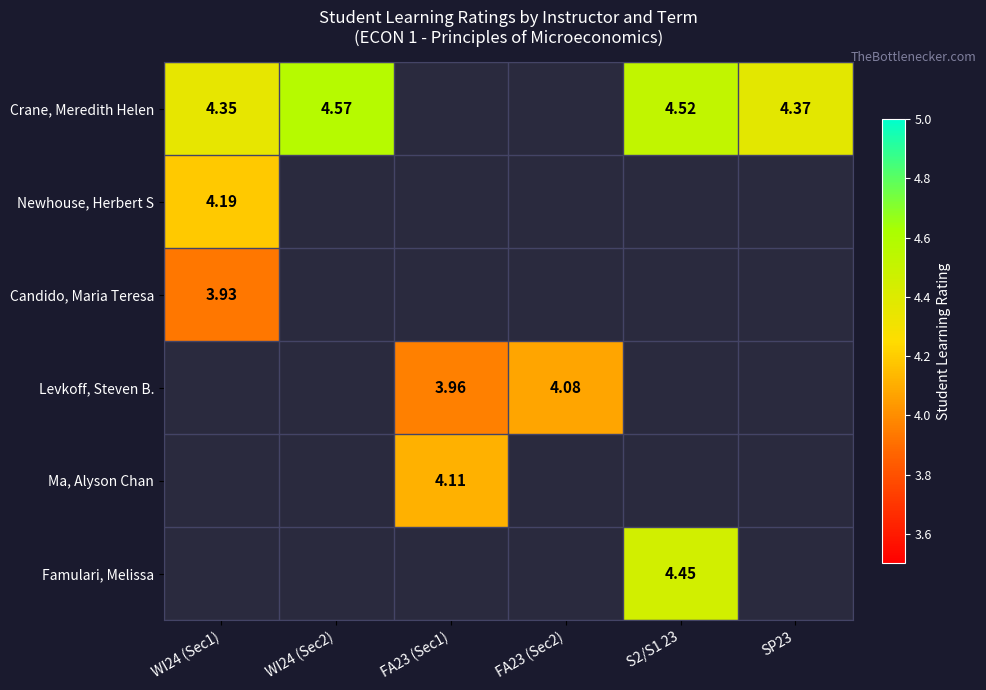

Is the value of Crane, Meredith Helen at WI24 (Sec2) greater than the value of Levkoff, Steven B. at FA23 (Sec1)?

Yes